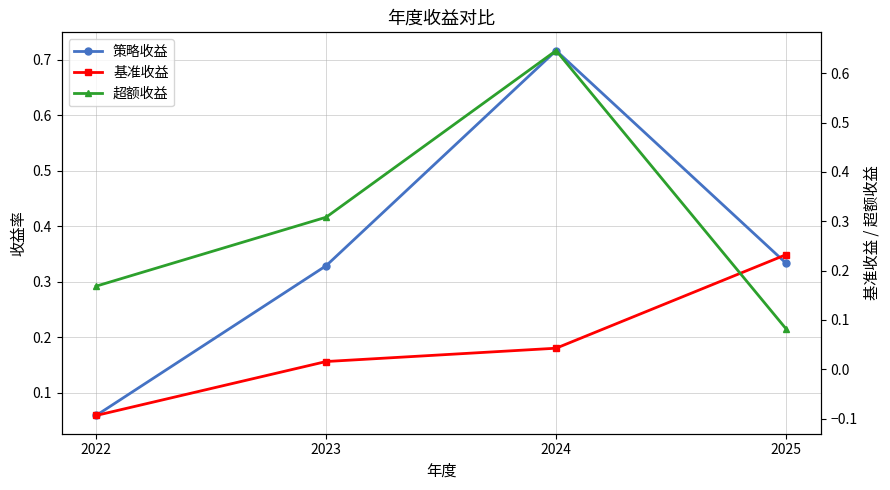

At which category is the sum across all series the highest?

2024